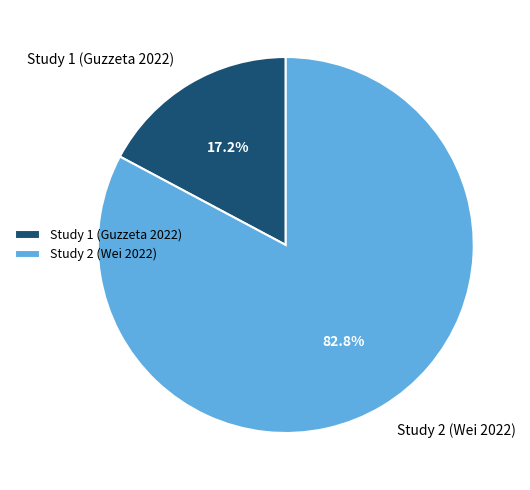

What is the total percentage of Study 2 (Wei 2022) and Study 1 (Guzzeta 2022)?

100.0%